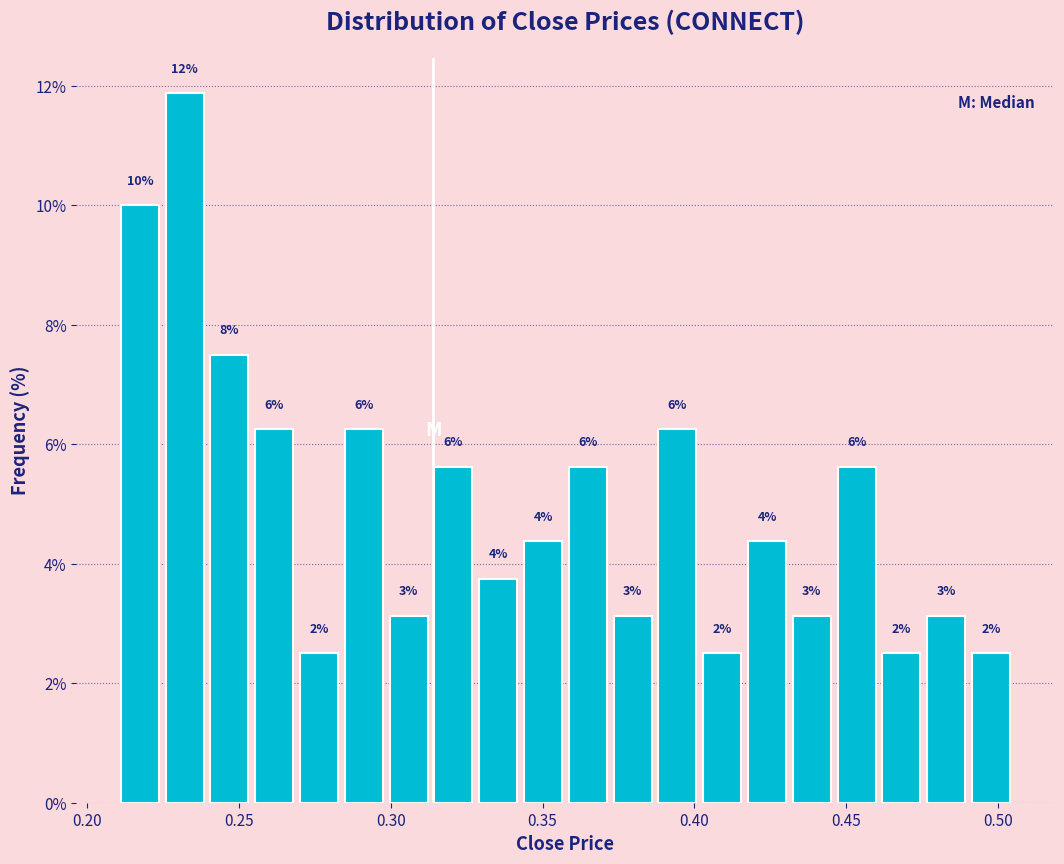

Read against the x-axis, roughly where is the centre of the tallest bar?

0.230